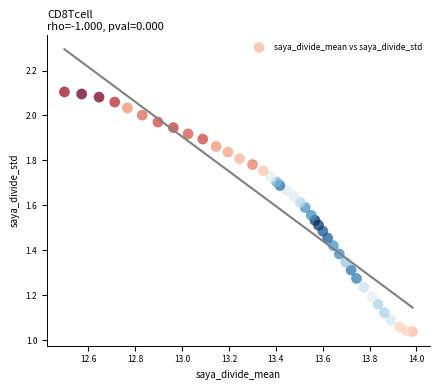

Count the number of points in this scatter plot.

40